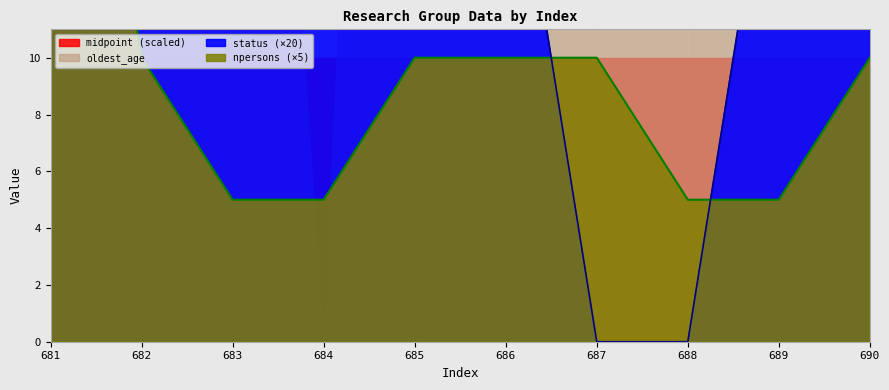

What is the sum of the status values at 682 and 685?

40